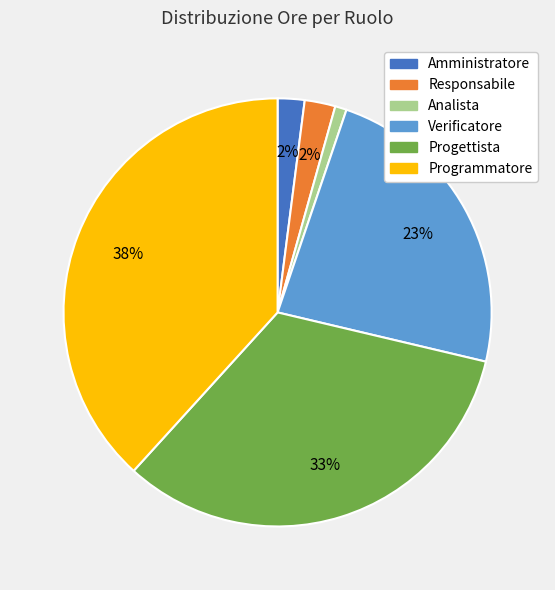

What percentage is the Programmatore slice, to the nearest percent?

38%